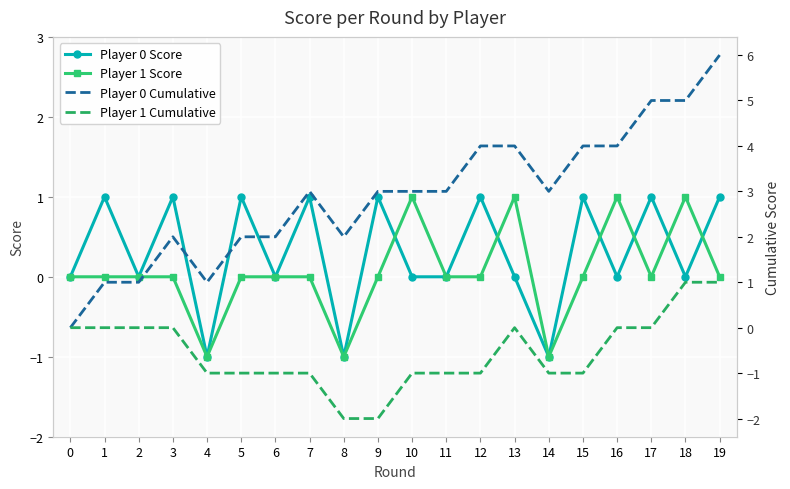

What is the sum of the Player 1 Cumulative values at 19 and 1?

1